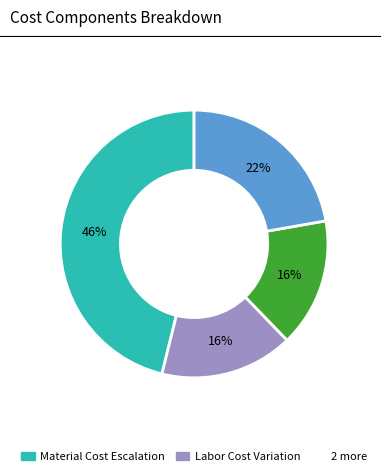

Is there a majority slice in this chart?

No